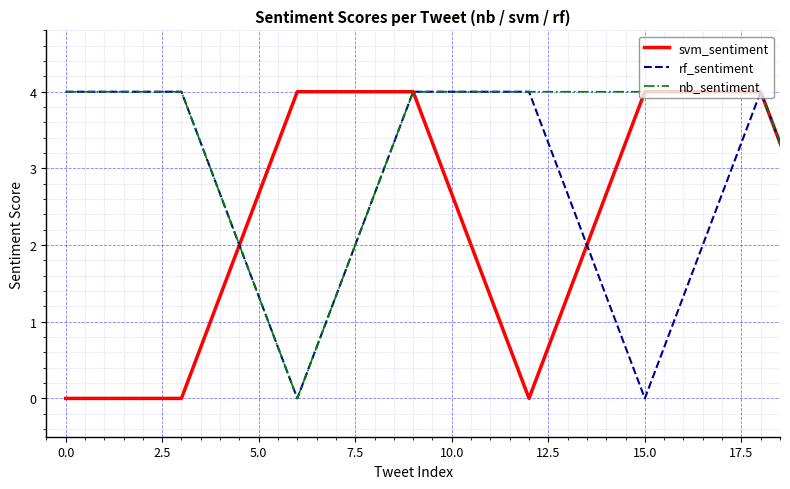

Rank the series by their average value, from highest to lowest.

rf_sentiment, nb_sentiment, svm_sentiment